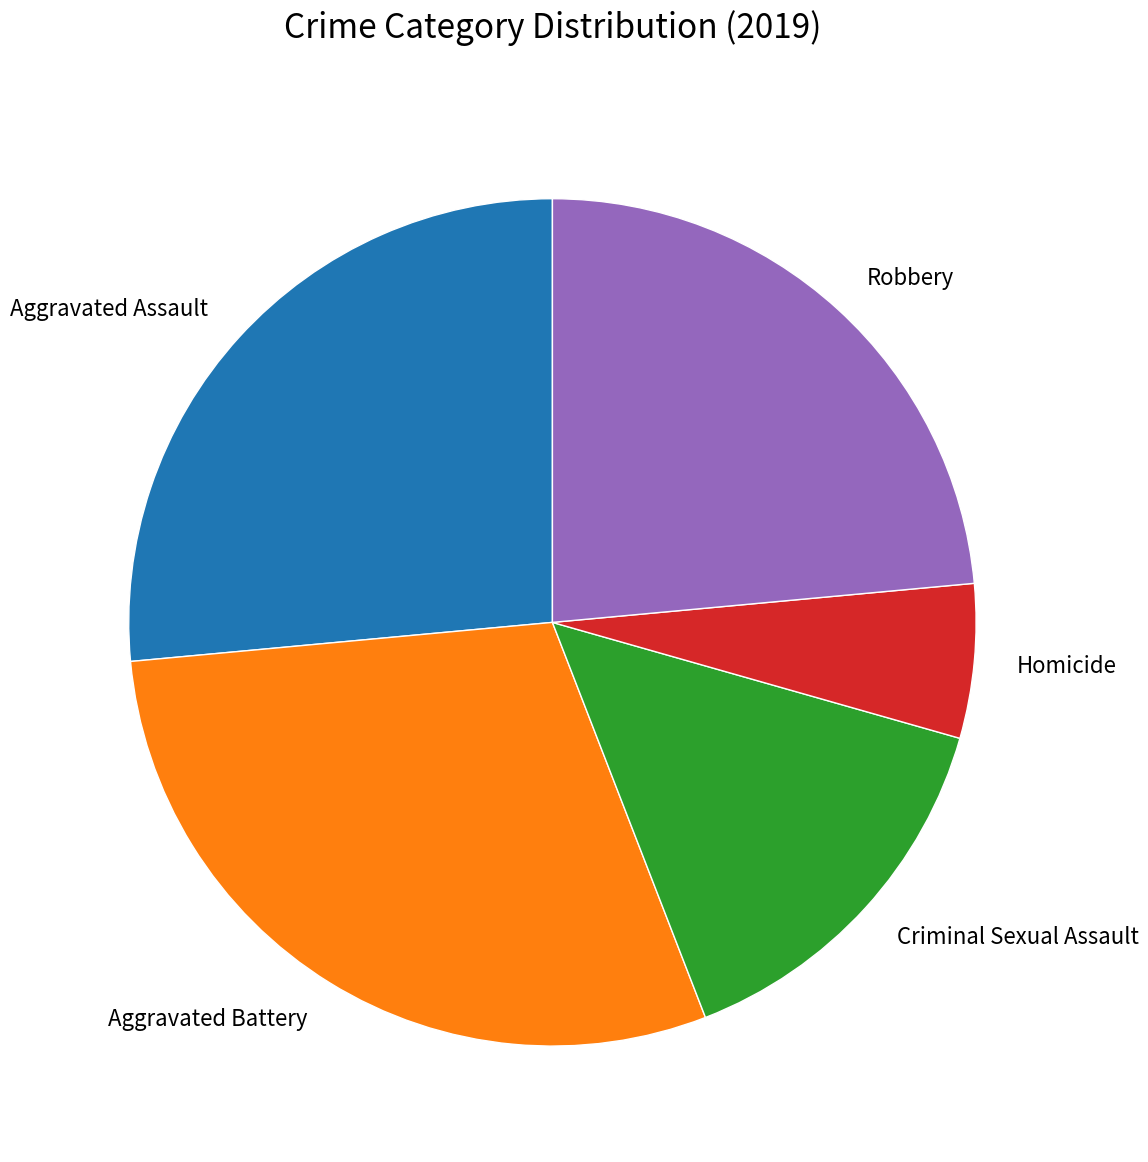

True or false: Criminal Sexual Assault accounts for 3% of the total.

False